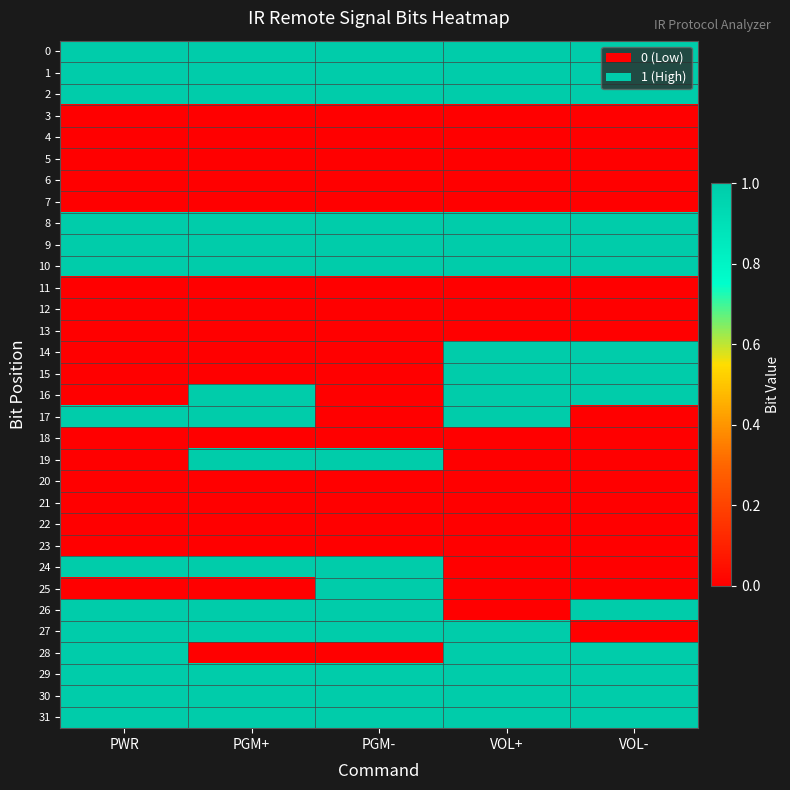

Which has a higher value, PGM+ or VOL-?

PGM+